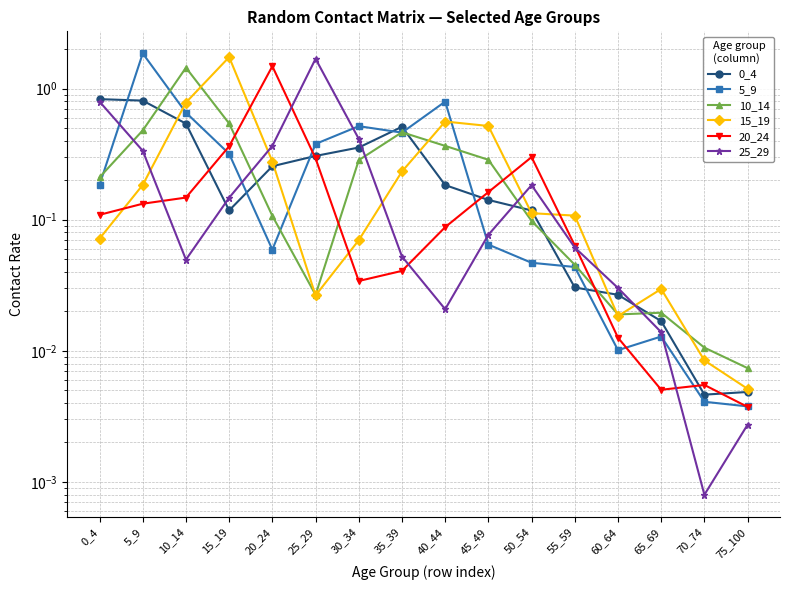

True or false: 20_24 has a value of 0.0 at 70_74.

False